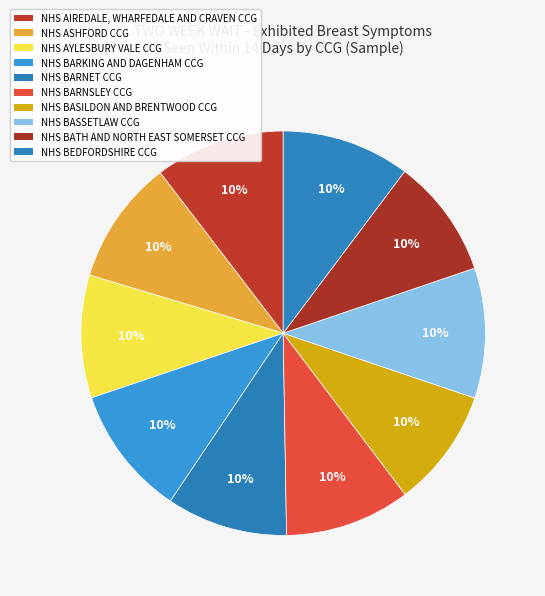

How many segments does this pie chart have?

10